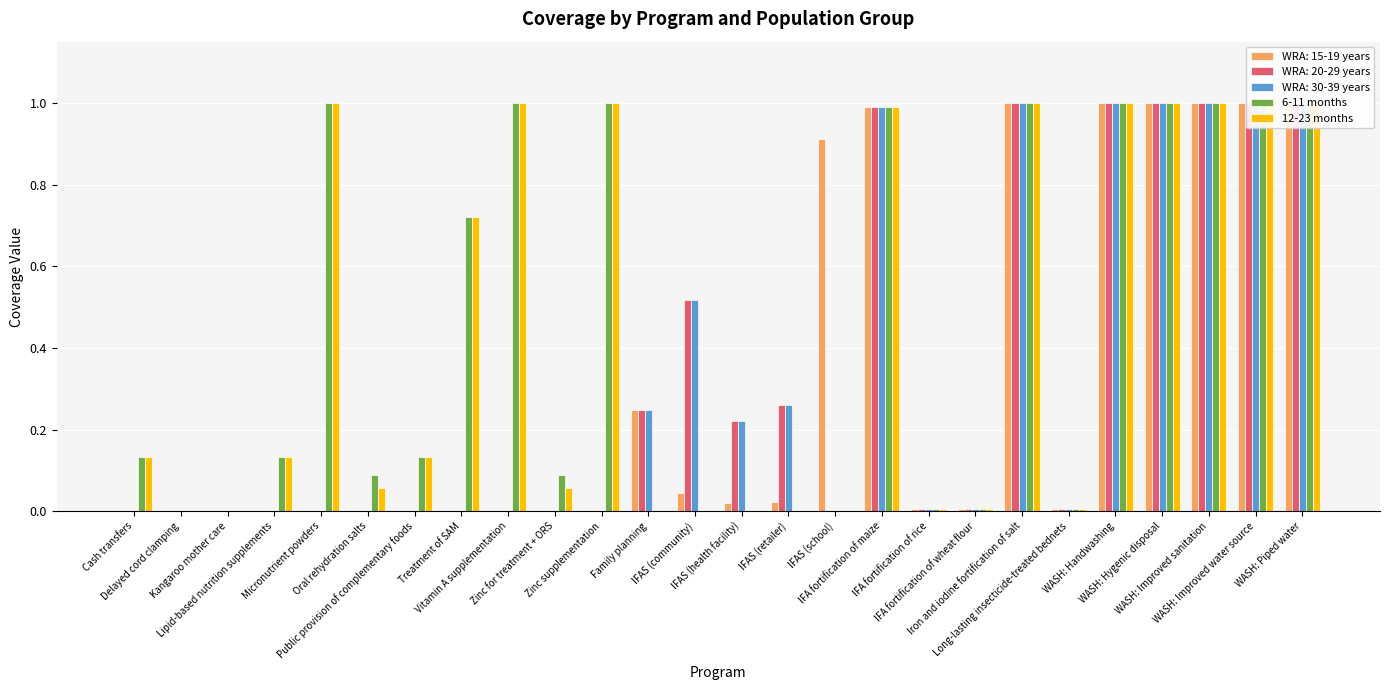

What is the difference between the second highest and second lowest values in the 12-23 months series?

1.0